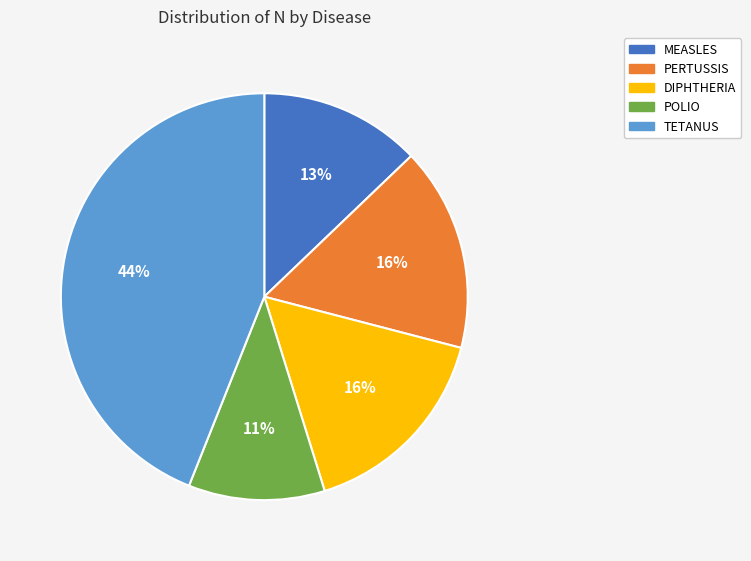

Count the number of slices in the pie.

5